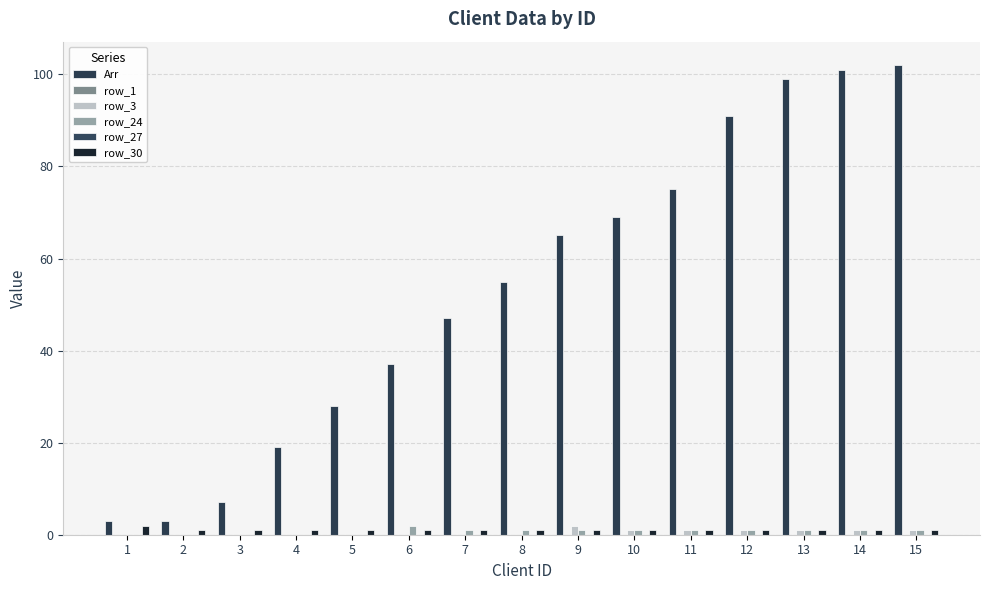

At 3, list the series in order from smallest to largest.

row_1, row_3, row_24, row_27, row_30, Arr